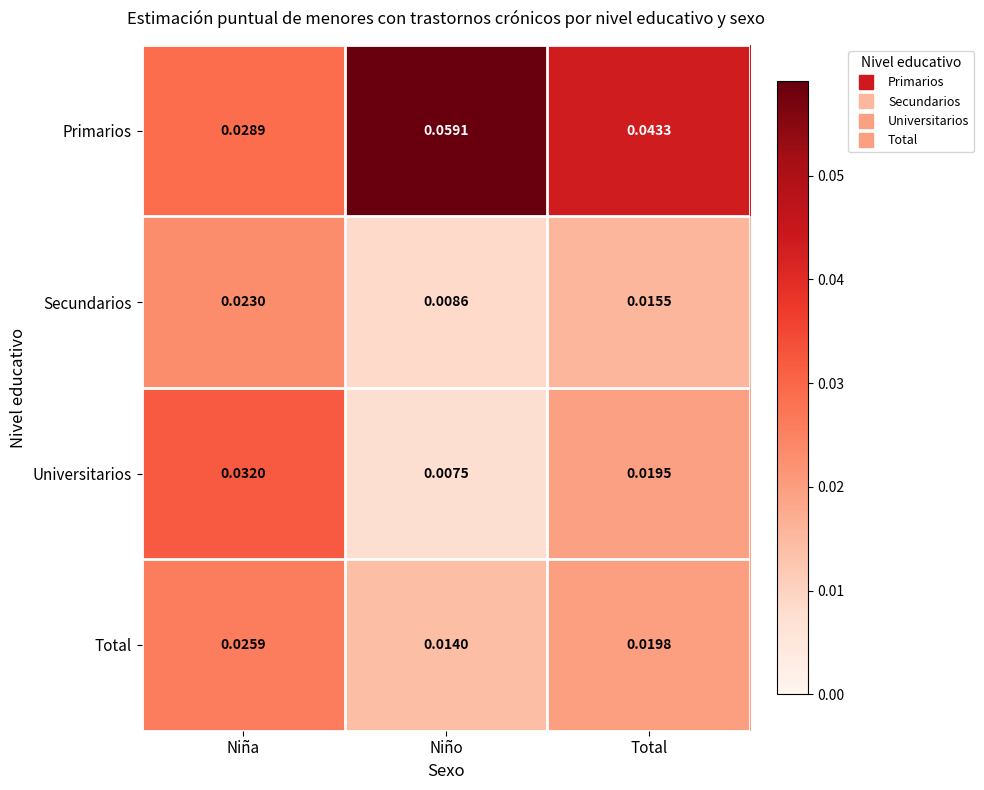

List the series in order of their peak value, highest first.

Primarios, Universitarios, Total, Secundarios